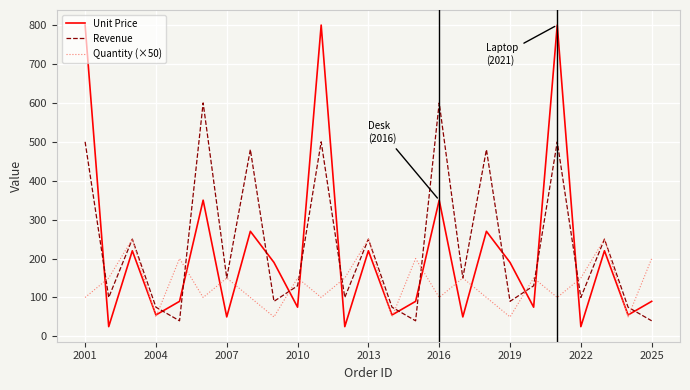

Which series ends up on top after the final intersection of Quantity (×50) and Revenue?

Quantity (×50)